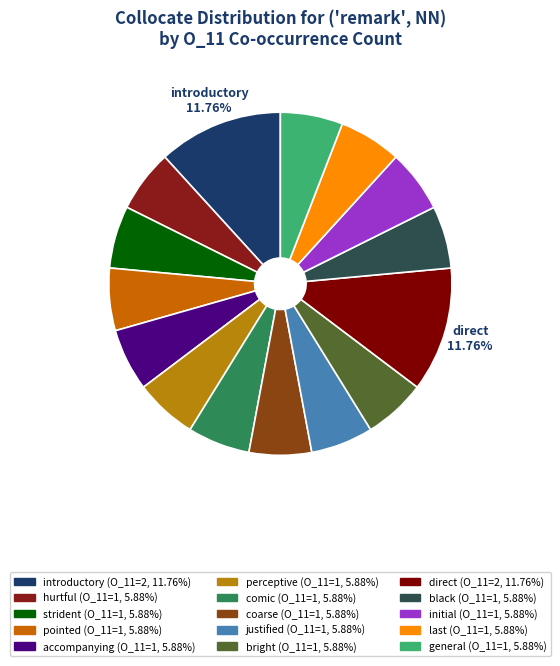

What is the ratio of the value at direct to the value at general?

2.0